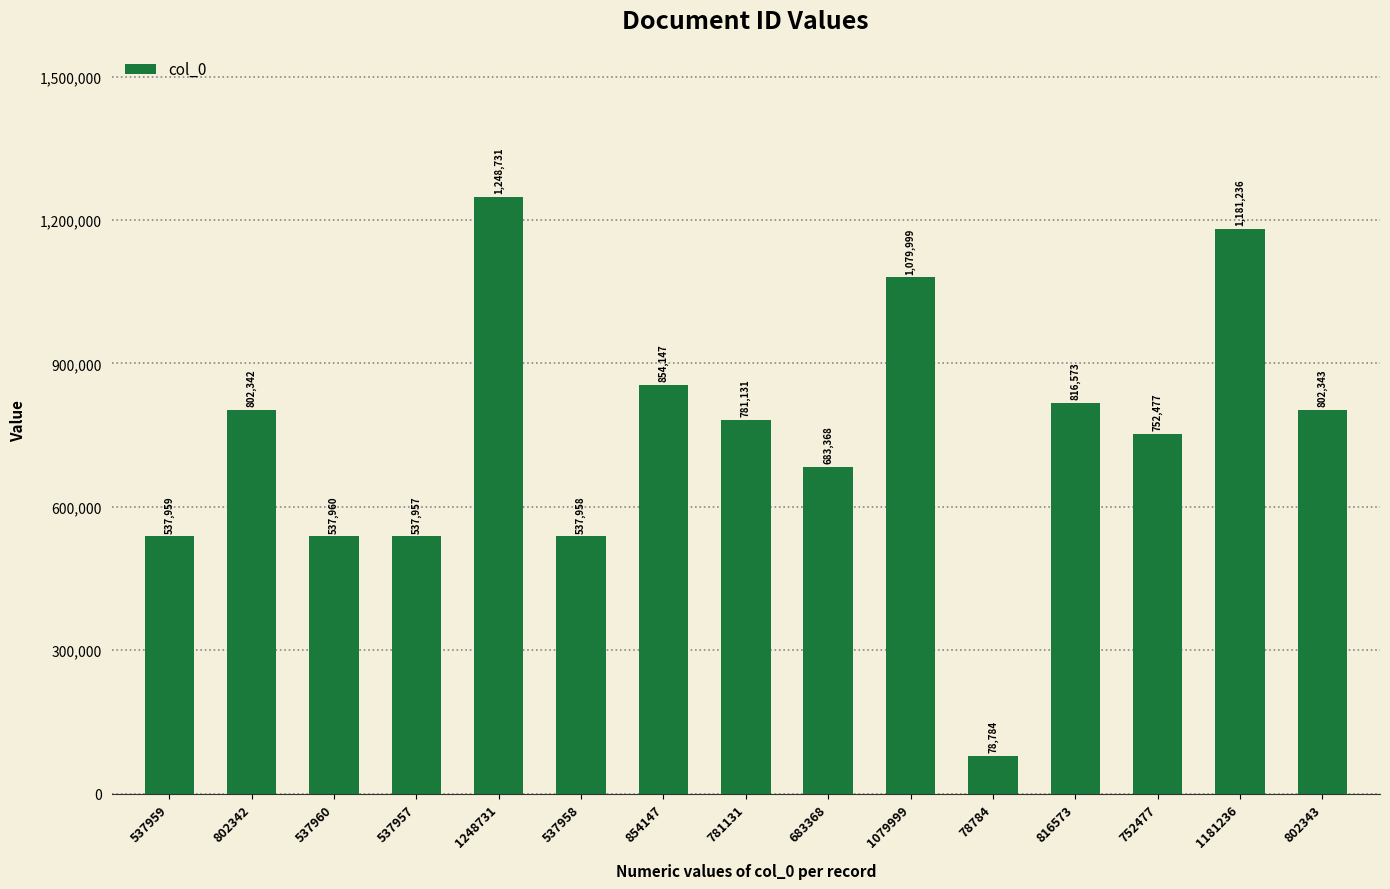

What is the average value?

748864